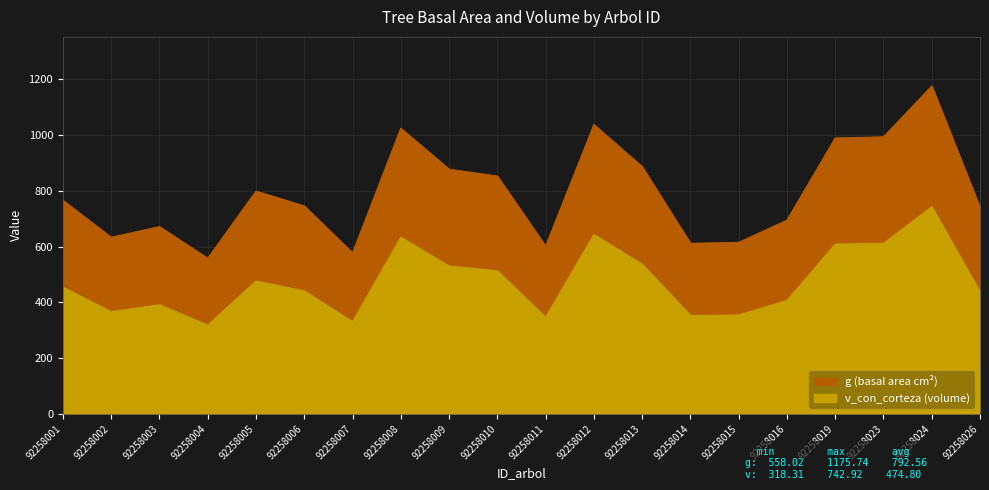

What is the highest value of the v_con_corteza series?

742.9